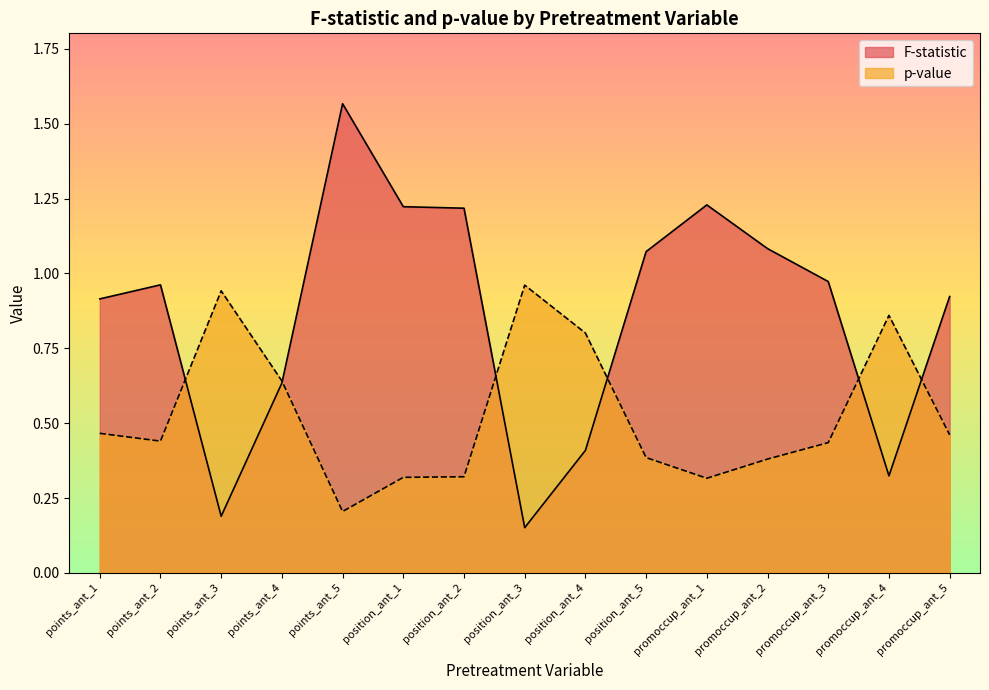

Is the value of p-value at position_ant_3 greater than the value of F-statistic at position_ant_5?

No